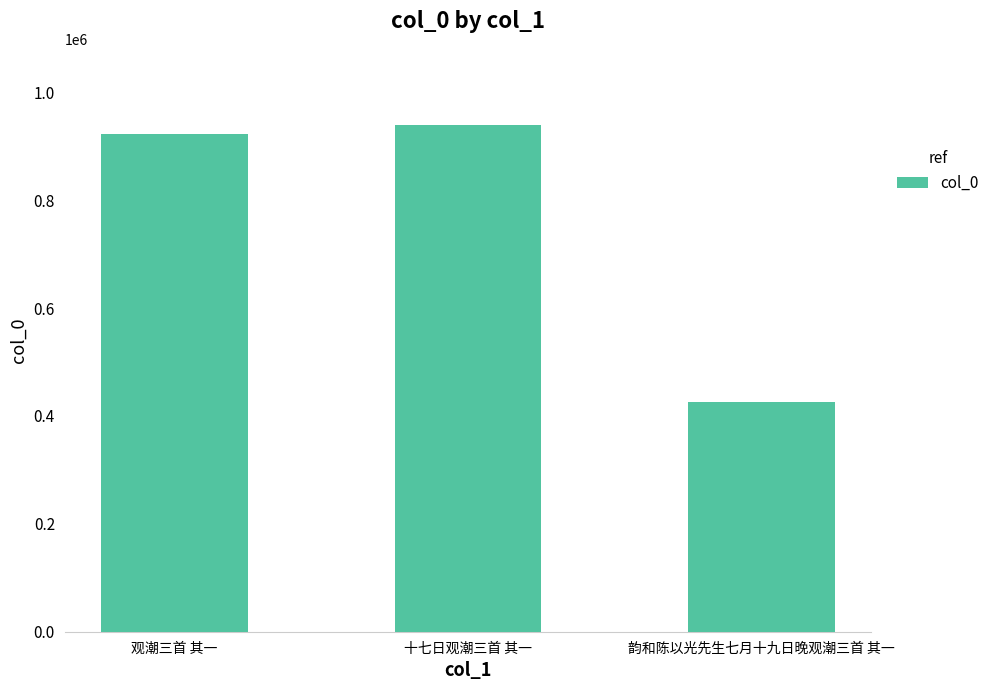

Between 观潮三首 其一 and 韵和陈以光先生七月十九日晚观潮三首 其一, which is larger?

观潮三首 其一